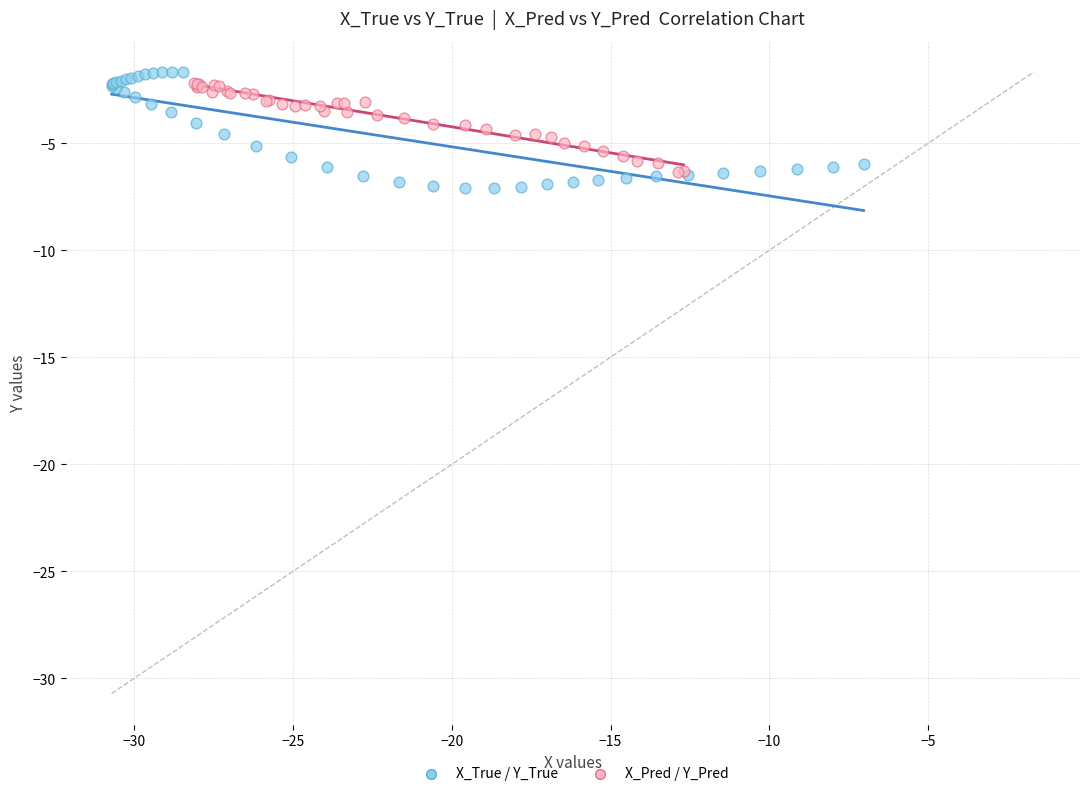

Which series contains the lowest Y value?

X_True / Y_True